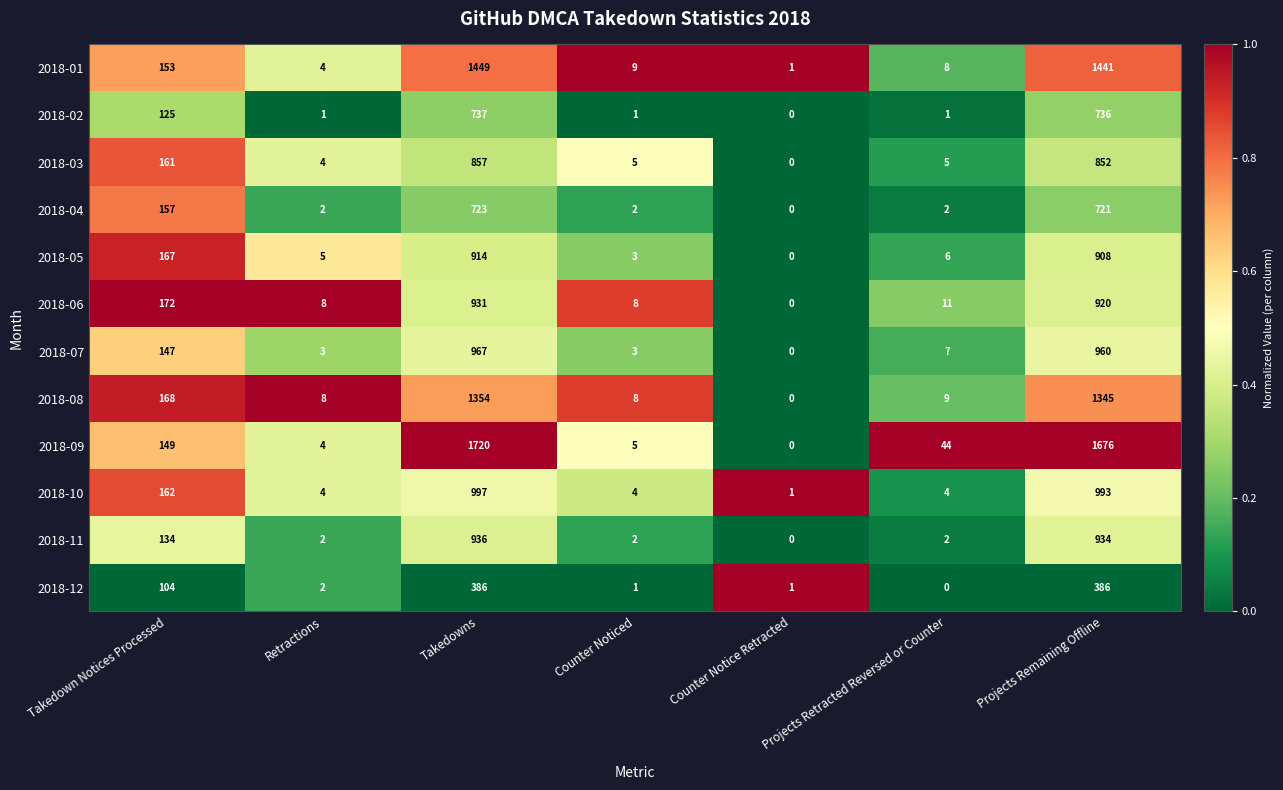

Which series changed the most between Takedown Notices Processed and Retractions?

2018-06